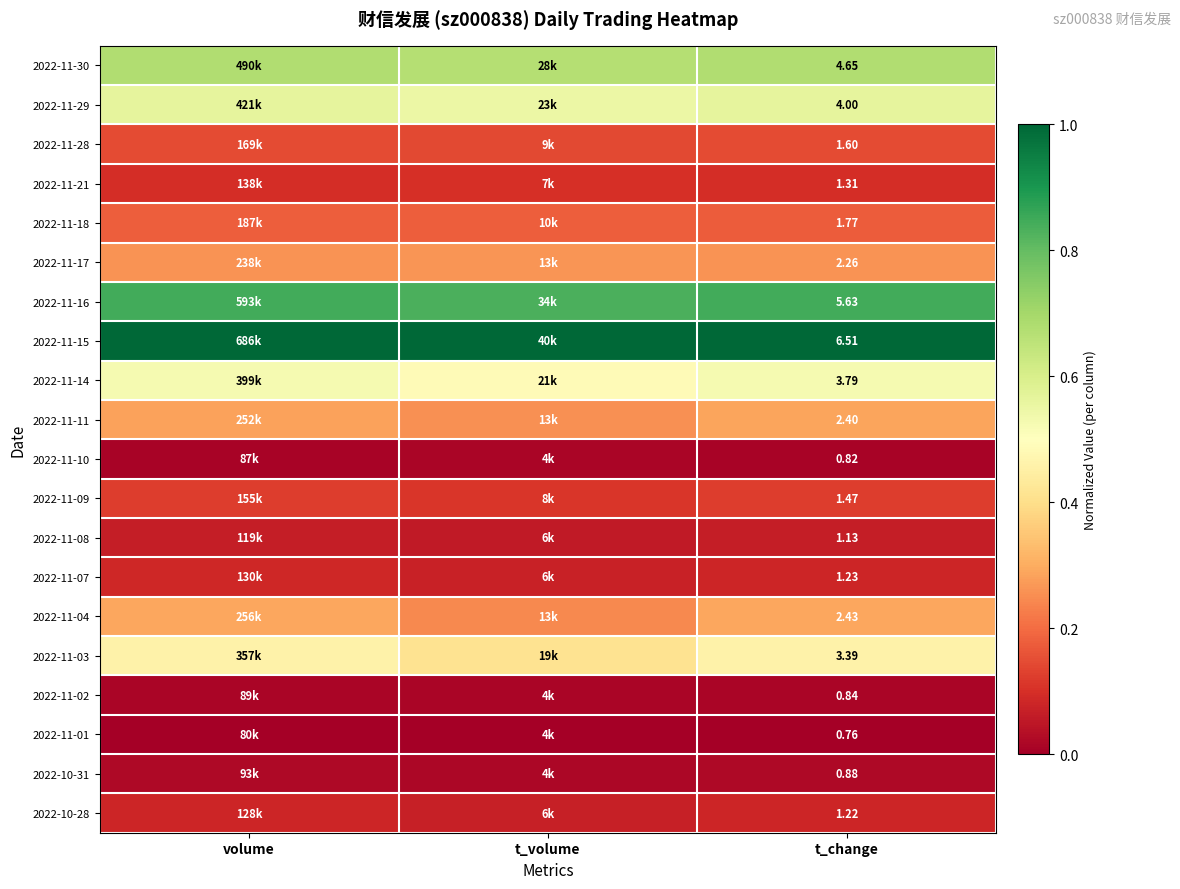

Is the value of 2022-11-15 at t_change greater than the value of 2022-10-28 at t_change?

Yes